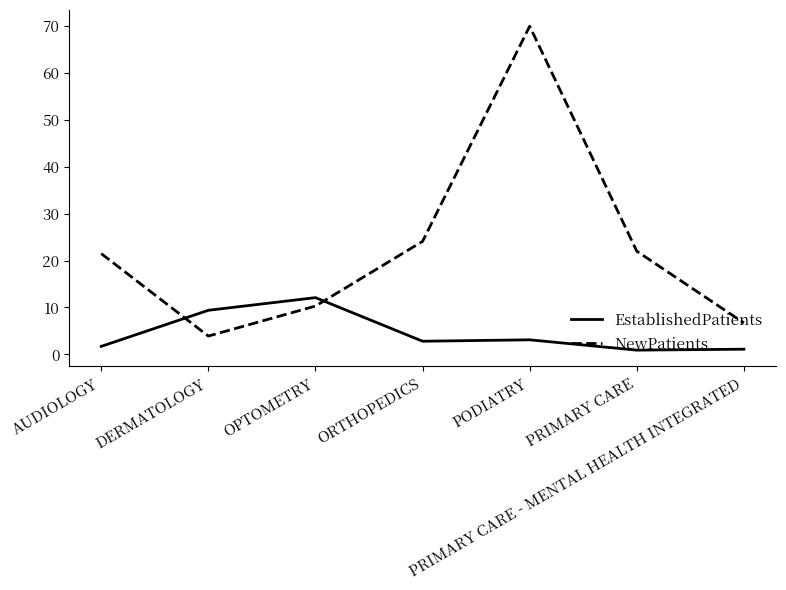

Rank the series at PODIATRY from lowest to highest value.

EstablishedPatients, NewPatients